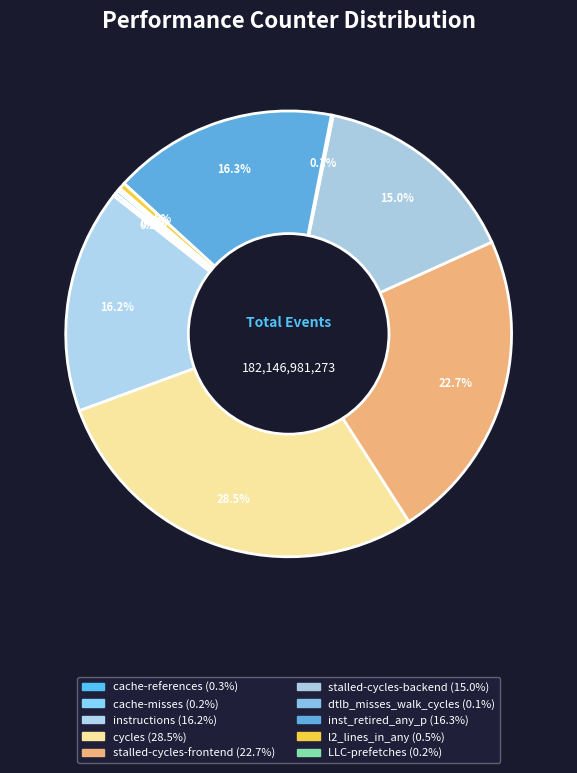

How many slices are in this pie chart?

10